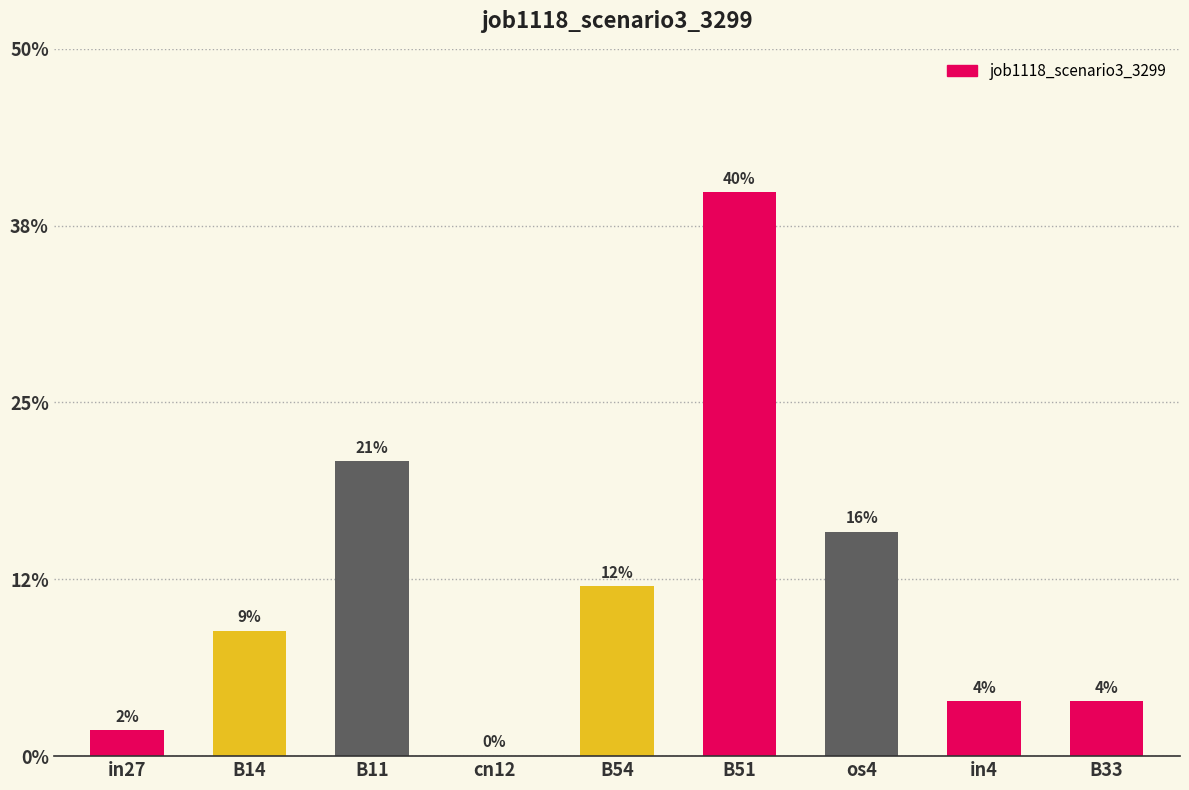

What is the difference between the second highest and minimum values?

0.2